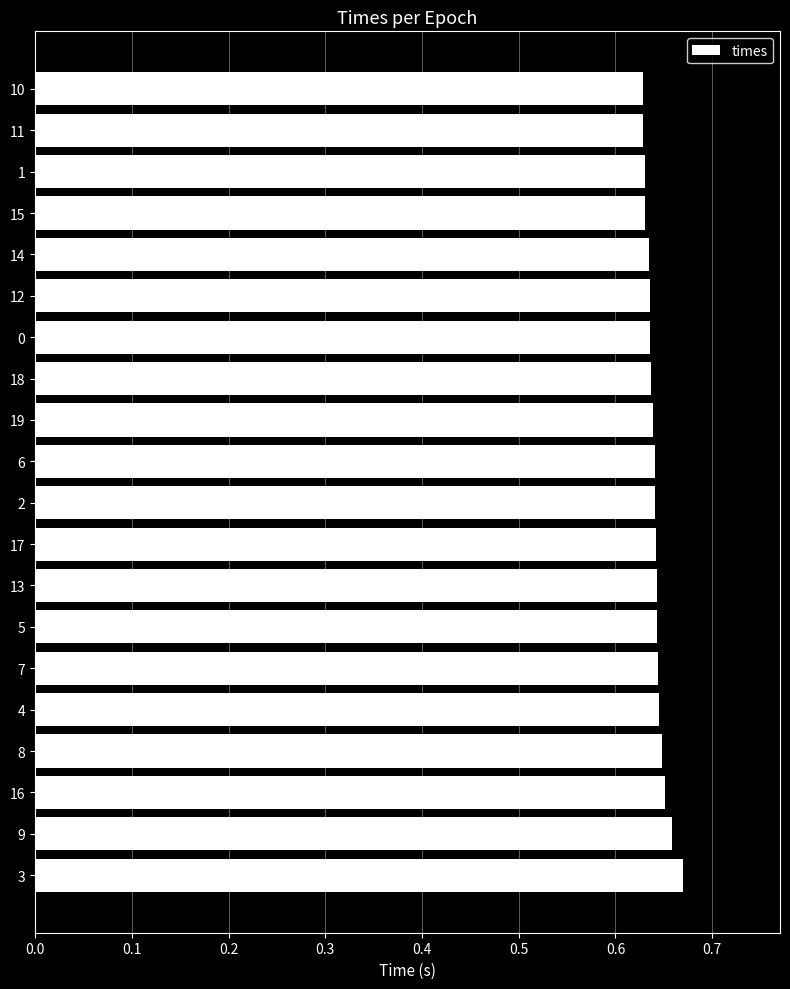

Is it true that the value at 5 is 0.4?

False